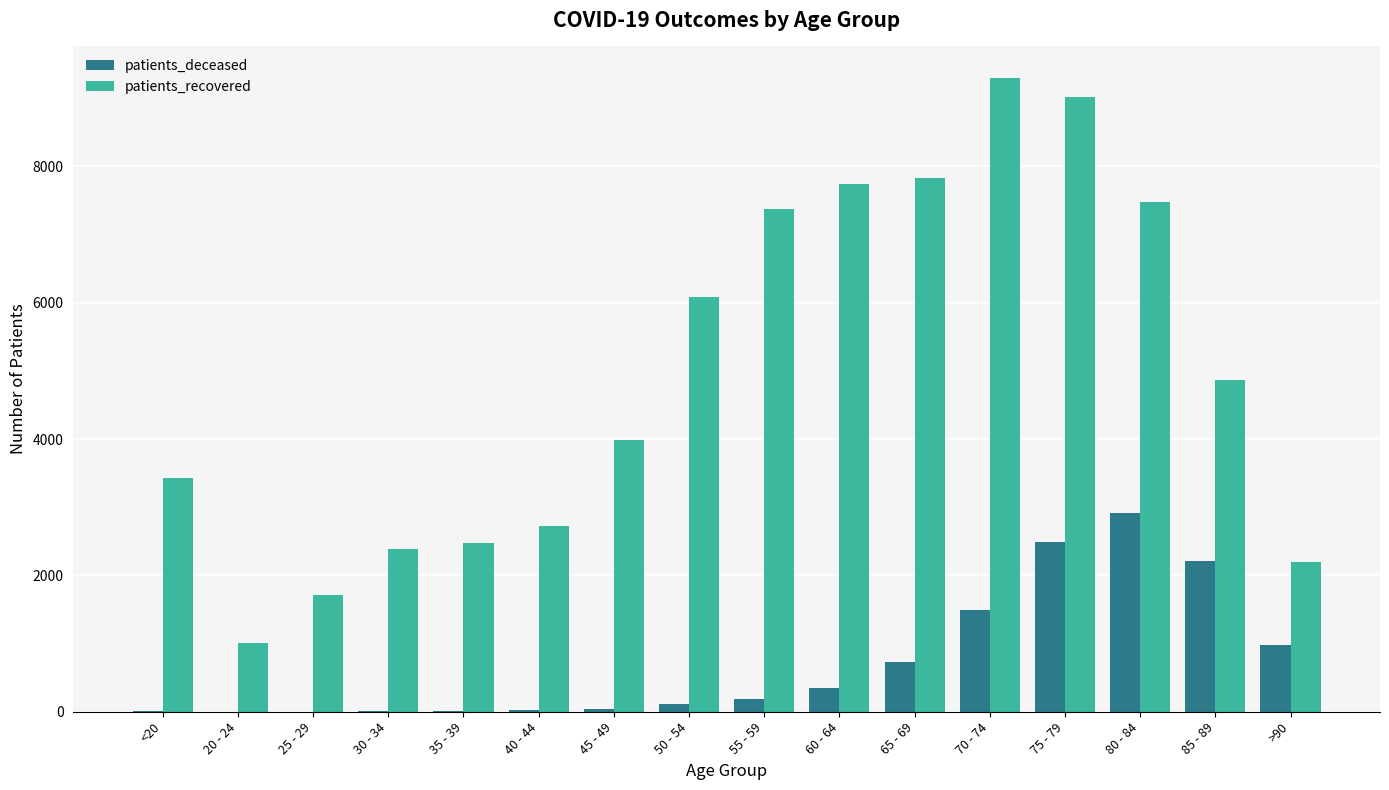

Between 55 - 59 and >90, which series saw the biggest shift?

patients_recovered